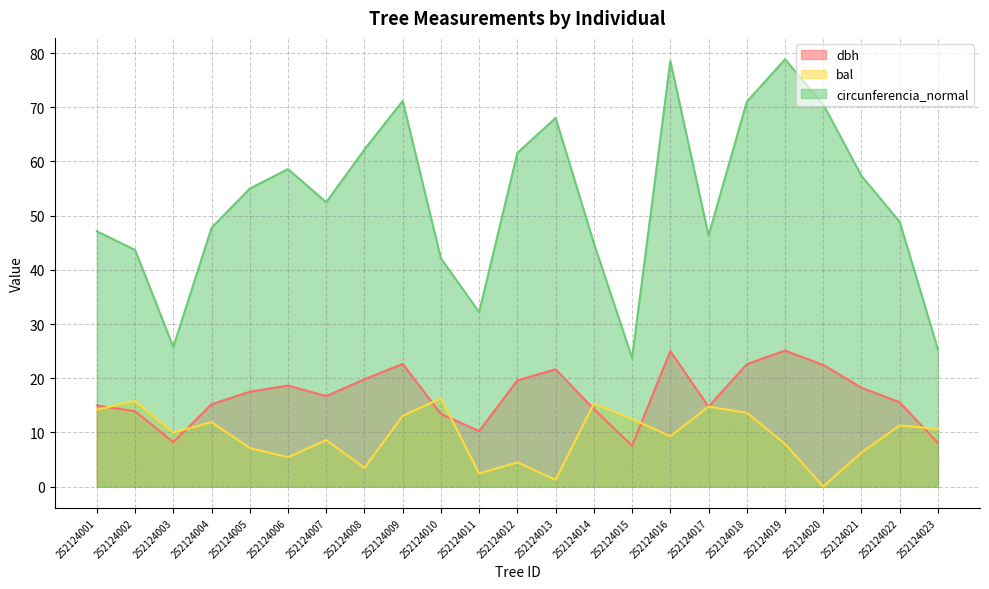

Is the value of circunferencia_normal at 252124016 greater than the value of bal at 252124013?

Yes